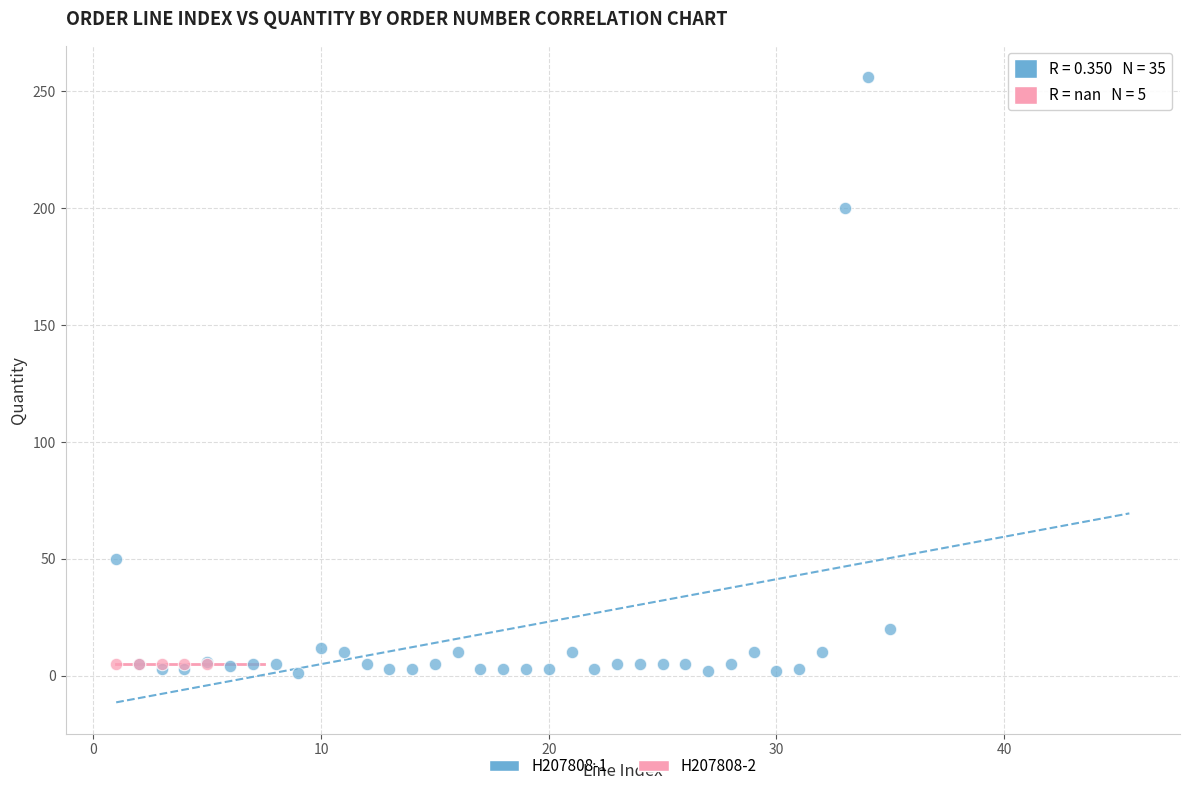

Which series contains the highest Y value?

H207808-1